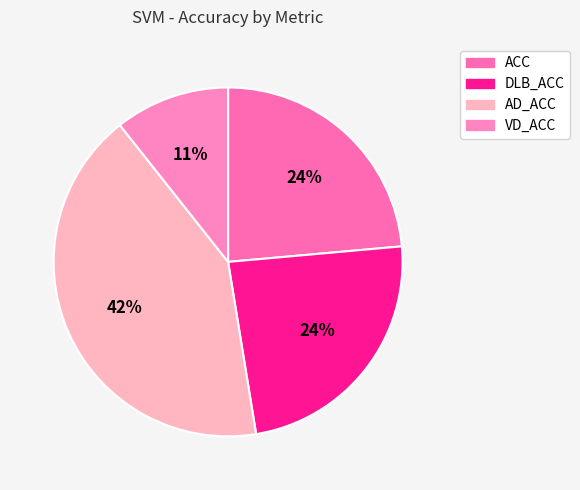

Rank the categories by value from lowest to highest.

VD_ACC, ACC, DLB_ACC, AD_ACC